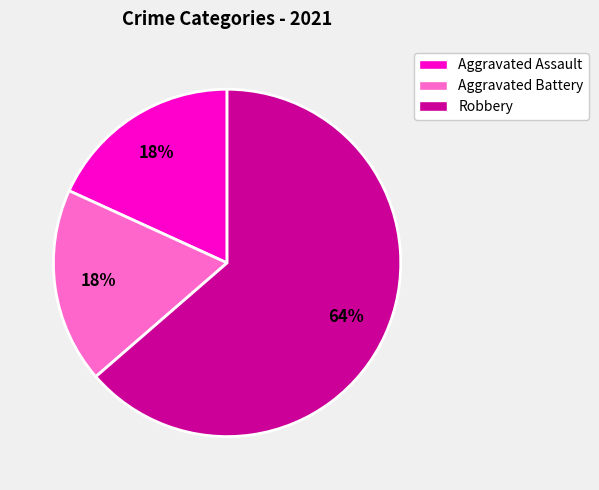

To the nearest percent, what is the average slice percentage?

33%